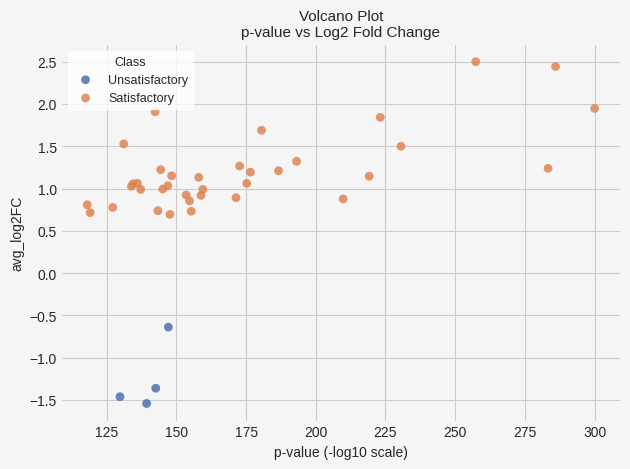

Which series contains the highest Y value?

Satisfactory